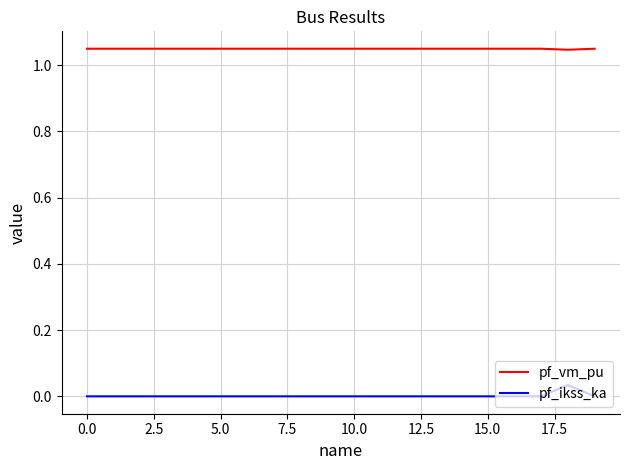

Does the chart have visible grid lines?

Yes